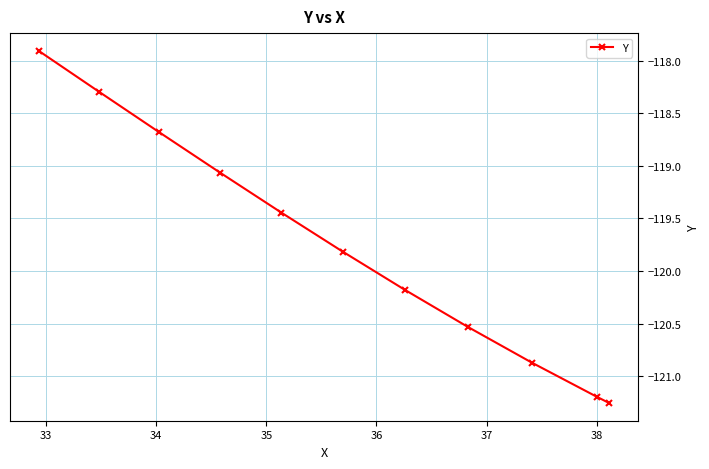

What is the greatest value displayed?

-117.9